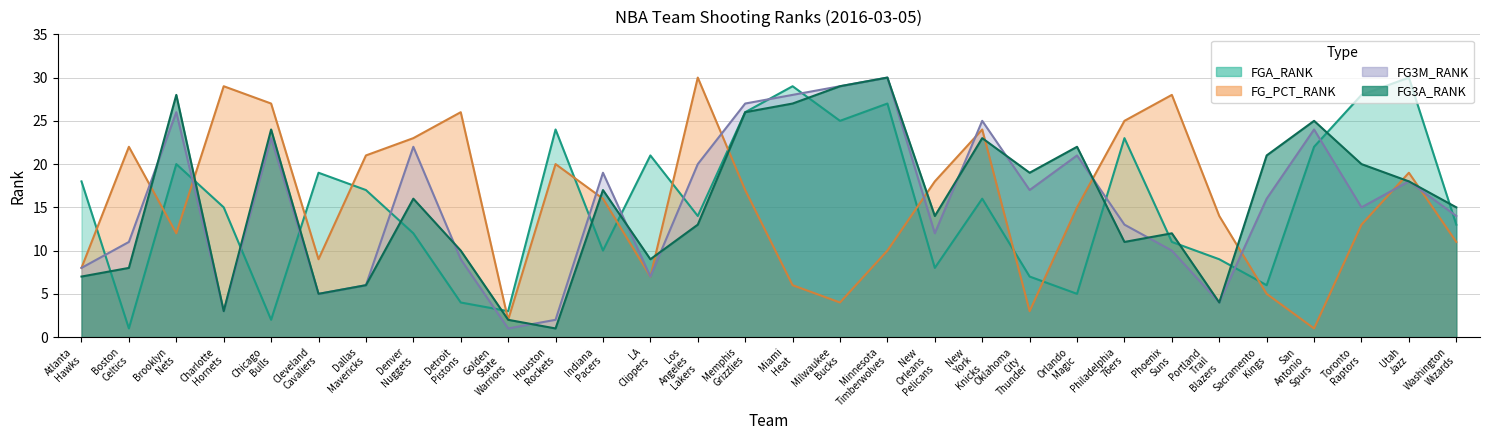

Which has a higher value, Memphis Grizzlies or Phoenix Suns?

Memphis Grizzlies